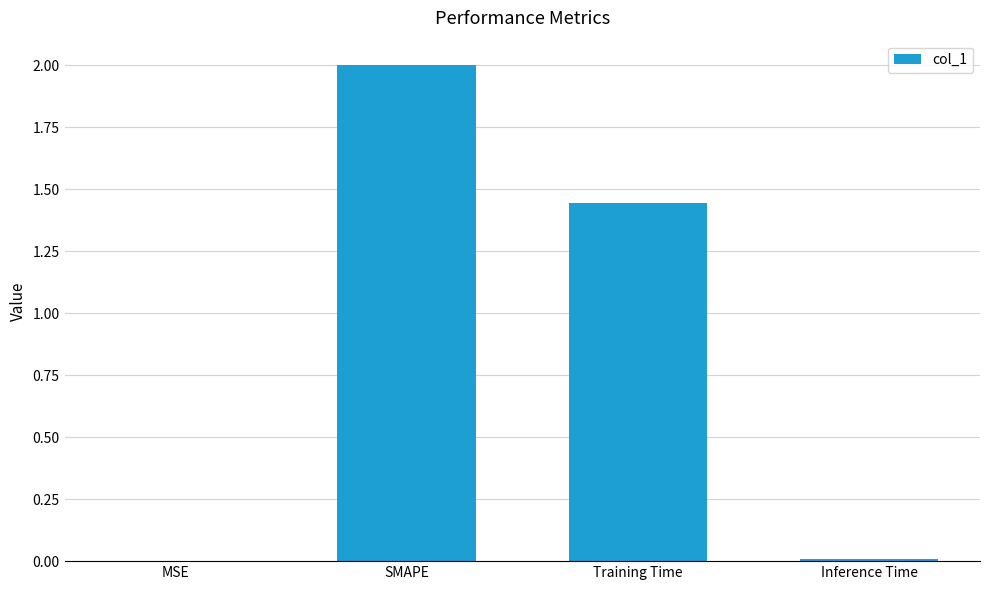

How many values exceed 1?

2